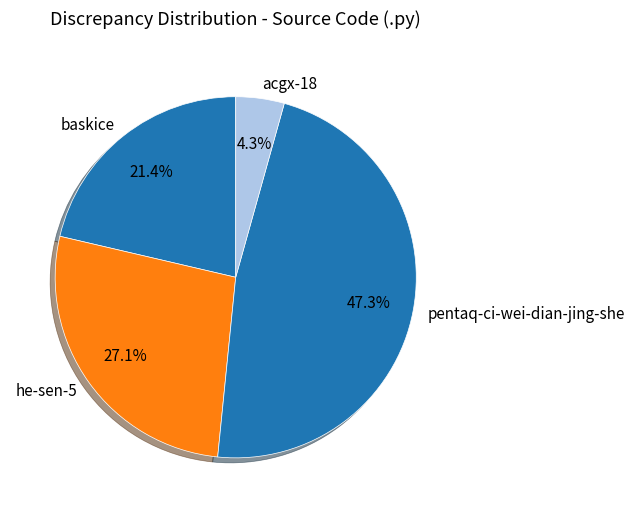

What percentage is the acgx-18 slice, to the nearest percent?

4%